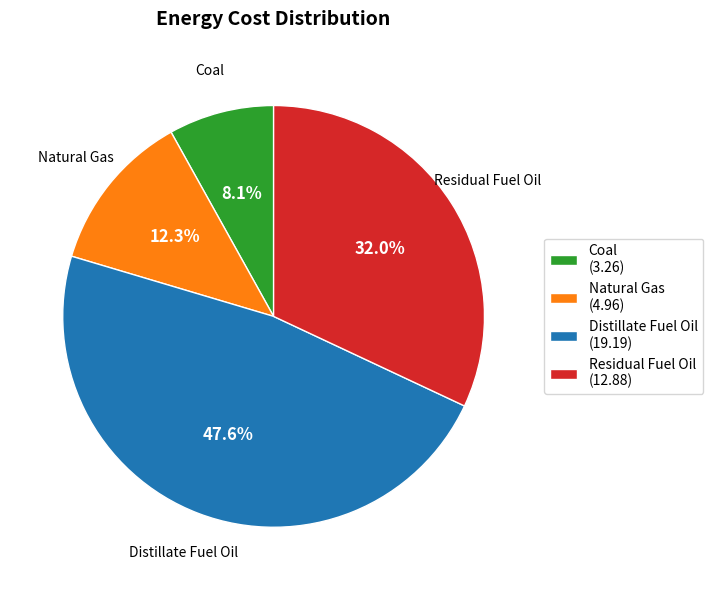

To the nearest percent, what is the combined percentage of Coal and Residual Fuel Oil?

40%